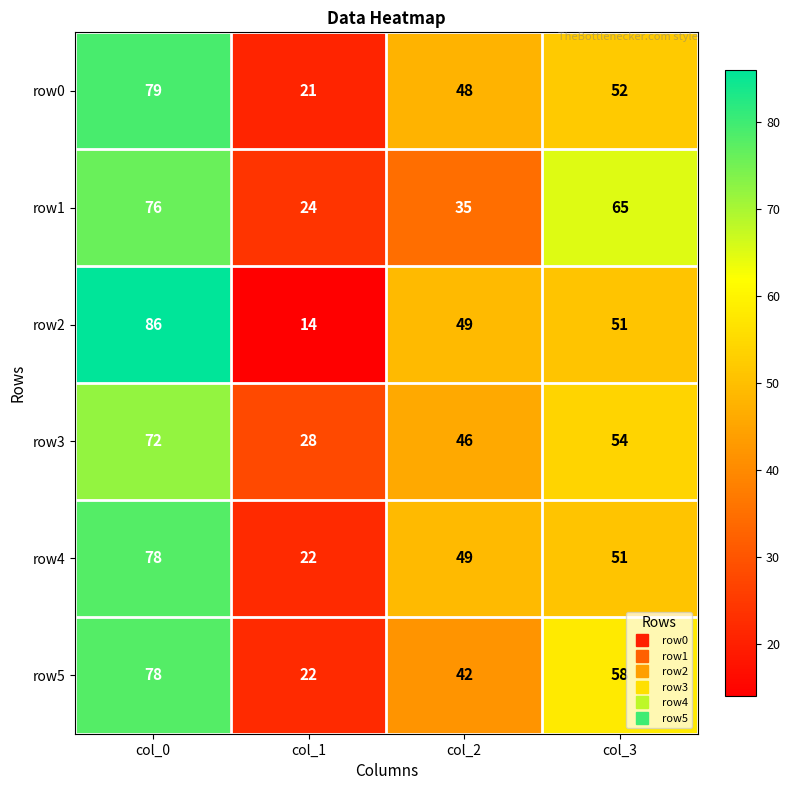

List the labels in order of row0 value, smallest first.

col_1, col_2, col_3, col_0